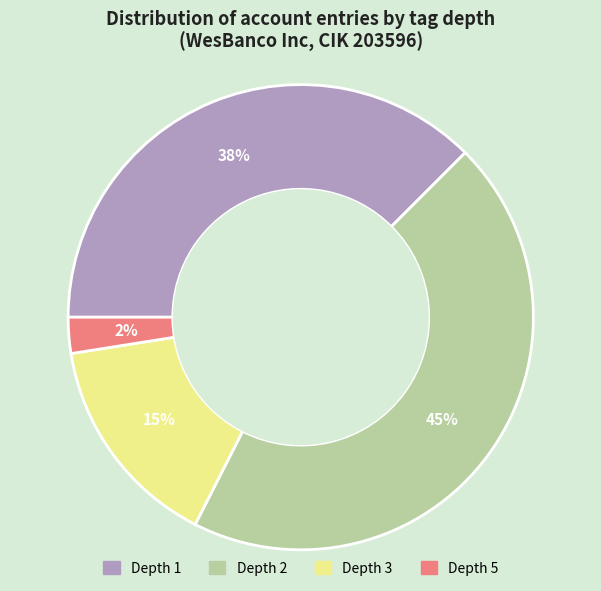

Count the number of slices in the pie.

4